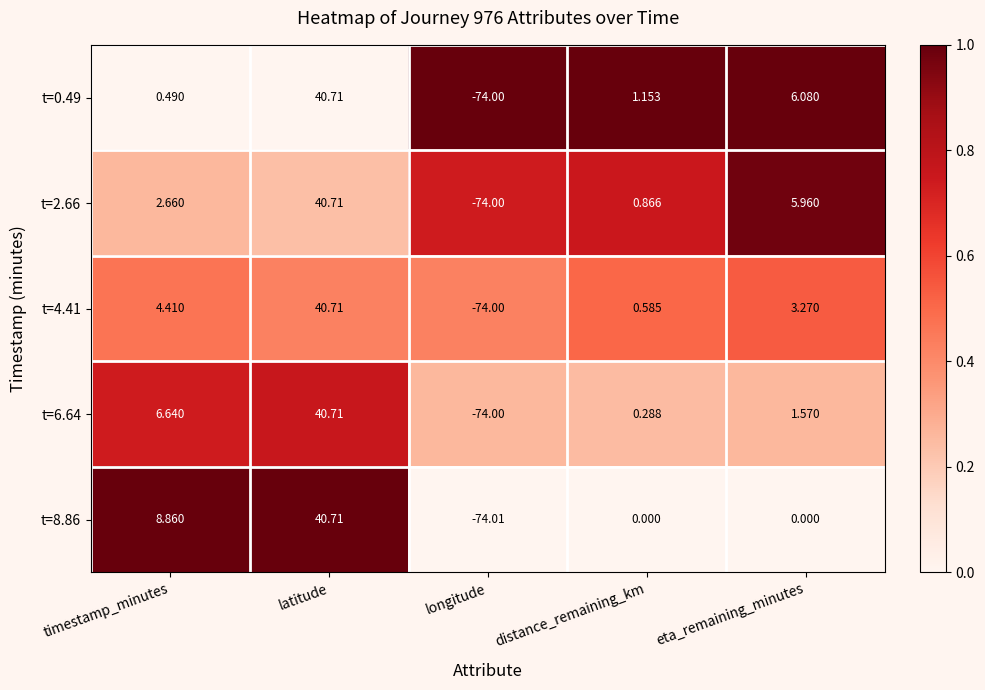

Which series has the widest spread of values?

t=8.86